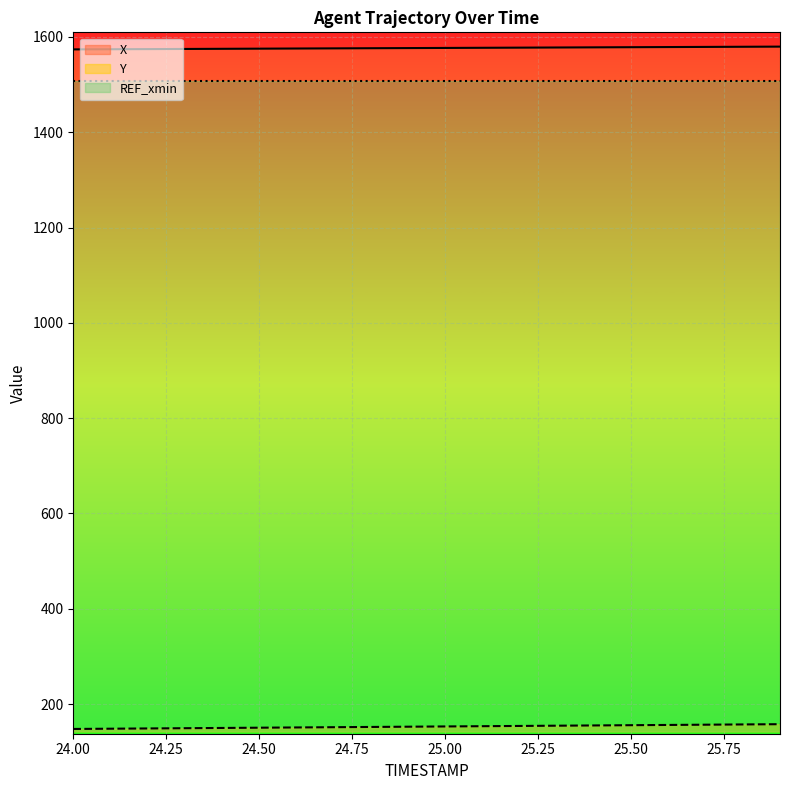

Reading left to right, transcribe all the data shown in this chart.

X: 24.0=1574.0	24.1=1574.3	24.2=1574.6	24.3=1574.9	24.4=1575.2	24.5=1575.5	24.6=1575.8	24.7=1576.1	24.8=1576.4	24.9=1576.7	25.0=1577.0	25.1=1577.3	25.2=1577.7	25.3=1578.0	25.4=1578.3	25.5=1578.6	25.6=1578.9	25.7=1579.2	25.8=1579.5	25.9=1579.8
Y: 24.0=147.8	24.1=148.3	24.2=148.8	24.3=149.3	24.4=149.9	24.5=150.4	24.6=150.9	24.7=151.4	24.8=152.0	24.9=152.5	25.0=153.0	25.1=153.6	25.2=154.1	25.3=154.6	25.4=155.1	25.5=155.7	25.6=156.2	25.7=156.7	25.8=157.2	25.9=157.8